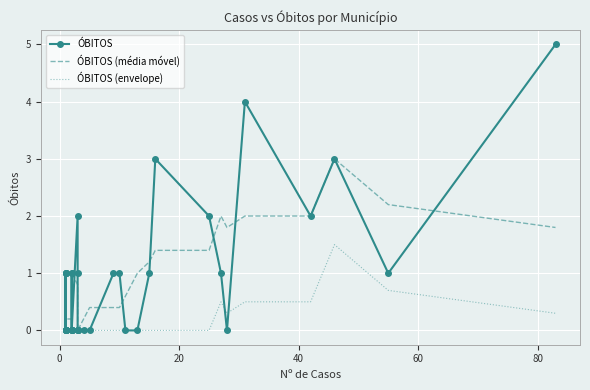

Is it true that ÓBITOS (média móvel) equals 0.5 at 27?

False